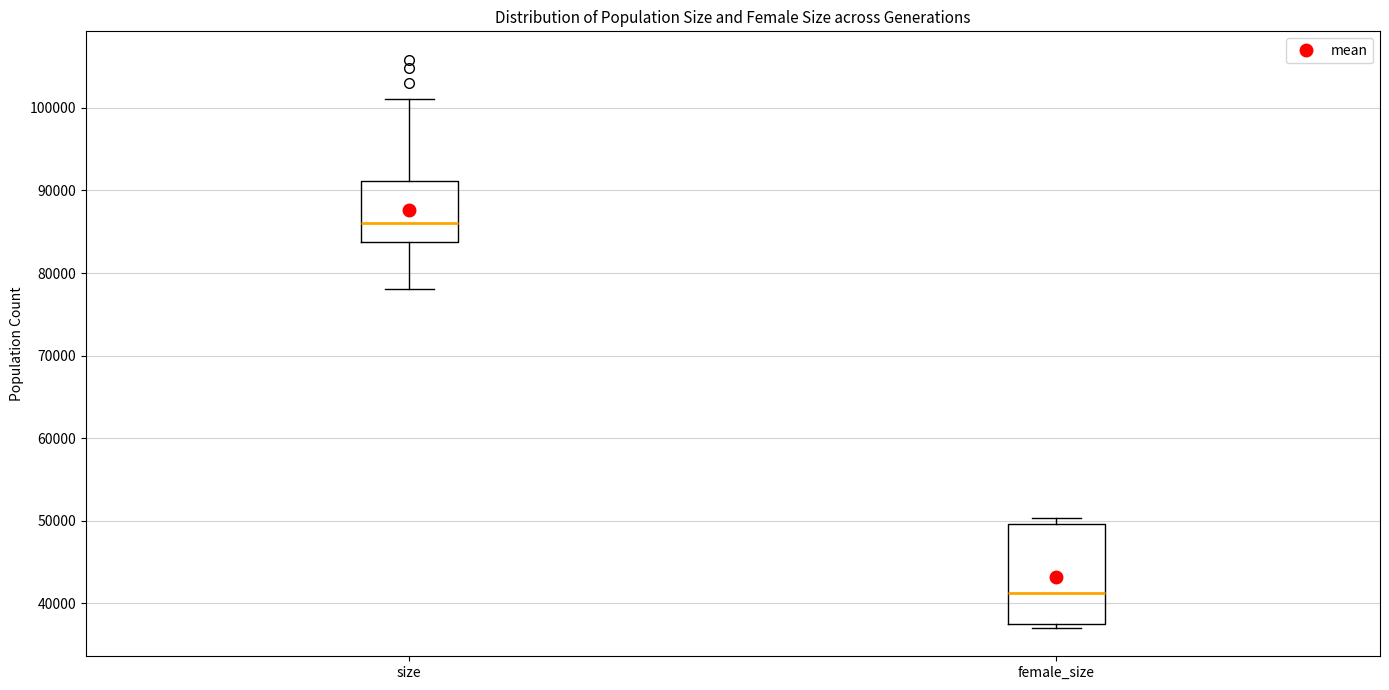

Reading left to right, transcribe this box plot: for each box, give where its median line is, the range the box spans, and where its two whiskers end, as read against the y-axis. The values are not printed on the chart, so give them approximately, as read against the axis.

size: median 86000, box 84000 to 91000, whiskers 78000 to 101000
female_size: median 41000, box 38000 to 50000, whiskers 37000 to 50000 (just above the box's upper edge)